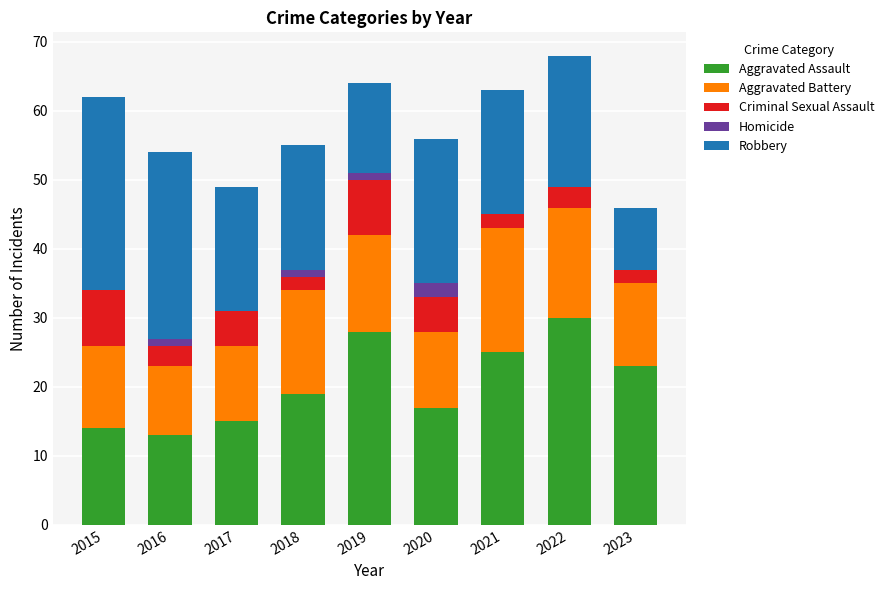

What is the total value across all series at 2023?

46